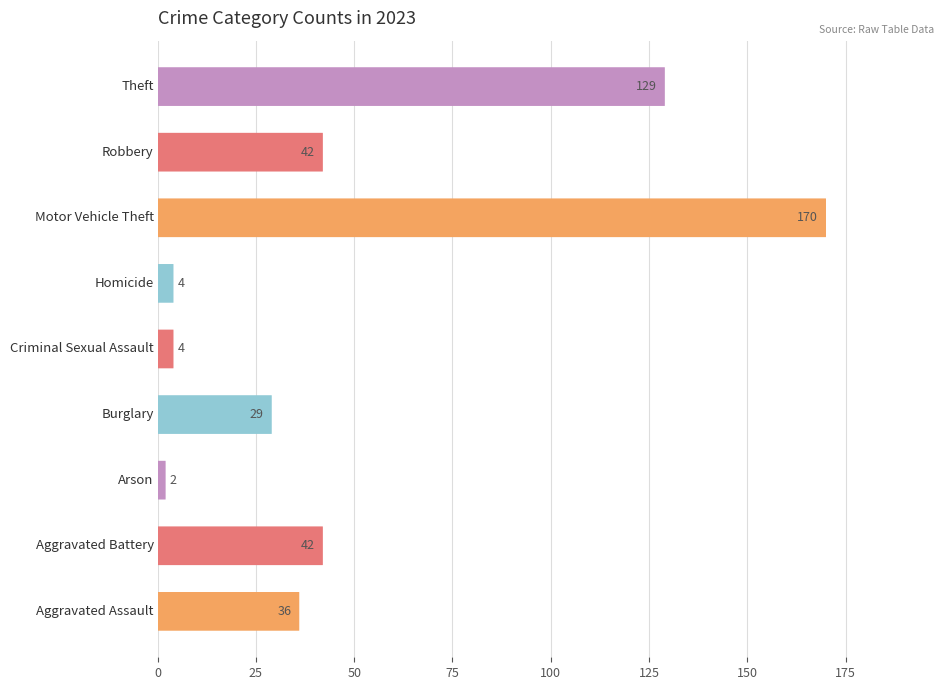

Does the chart contain any negative values?

No